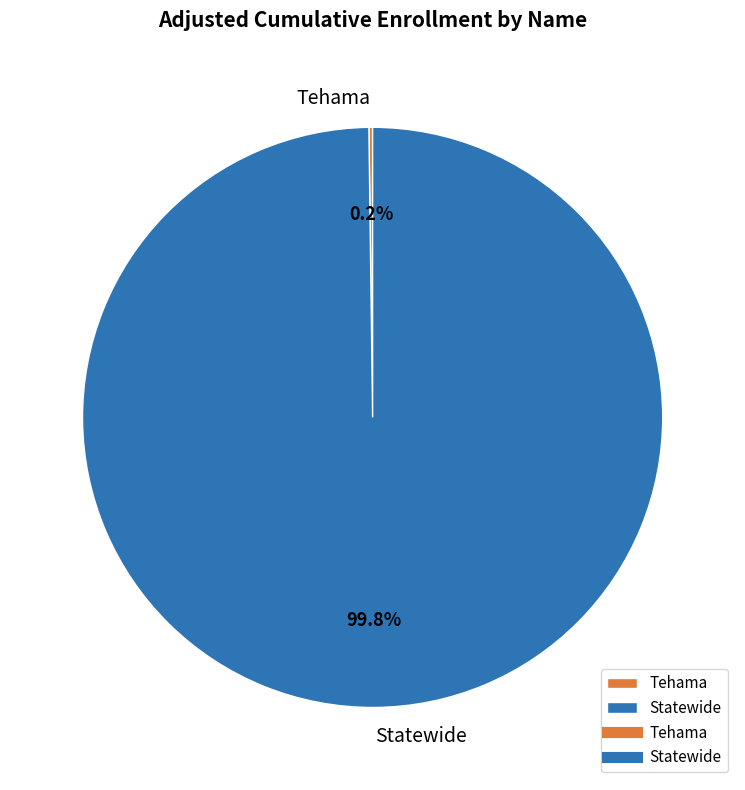

Which slice is the largest?

Statewide